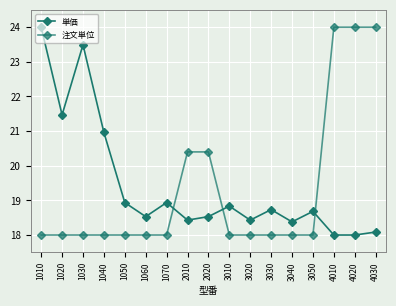

What is the minimum value for 注文単位?

18.0